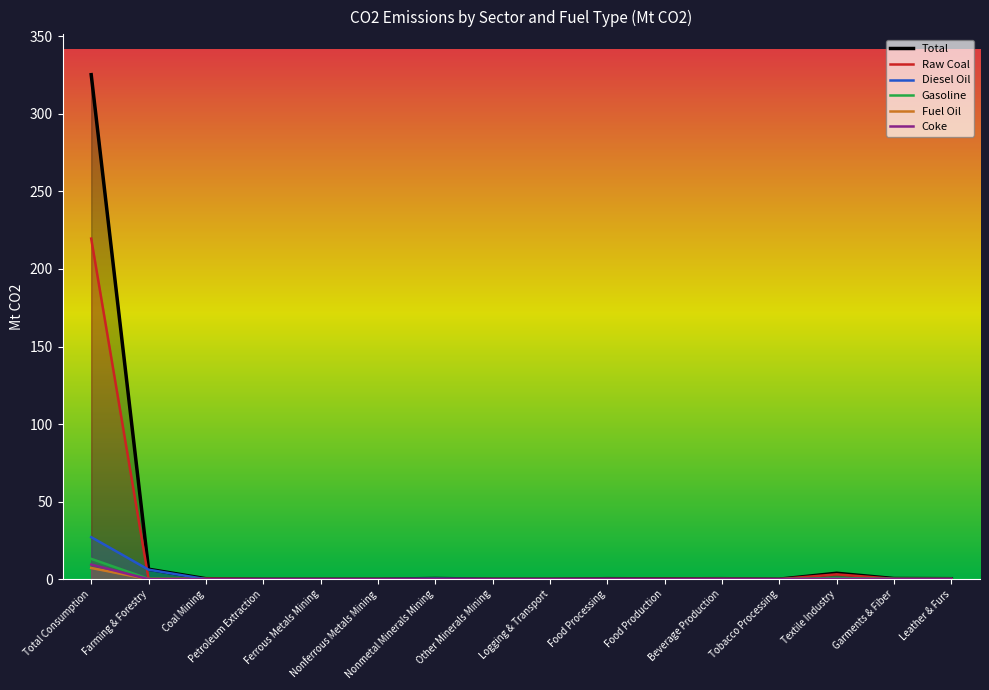

List the labels in order of Fuel Oil value, smallest first.

Farming & Forestry, Coal Mining, Petroleum Extraction, Ferrous Metals Mining, Nonferrous Metals Mining, Nonmetal Minerals Mining, Other Minerals Mining, Logging & Transport, Food Processing, Food Production, Beverage Production, Tobacco Processing, Textile Industry, Garments & Fiber, Leather & Furs, Total Consumption